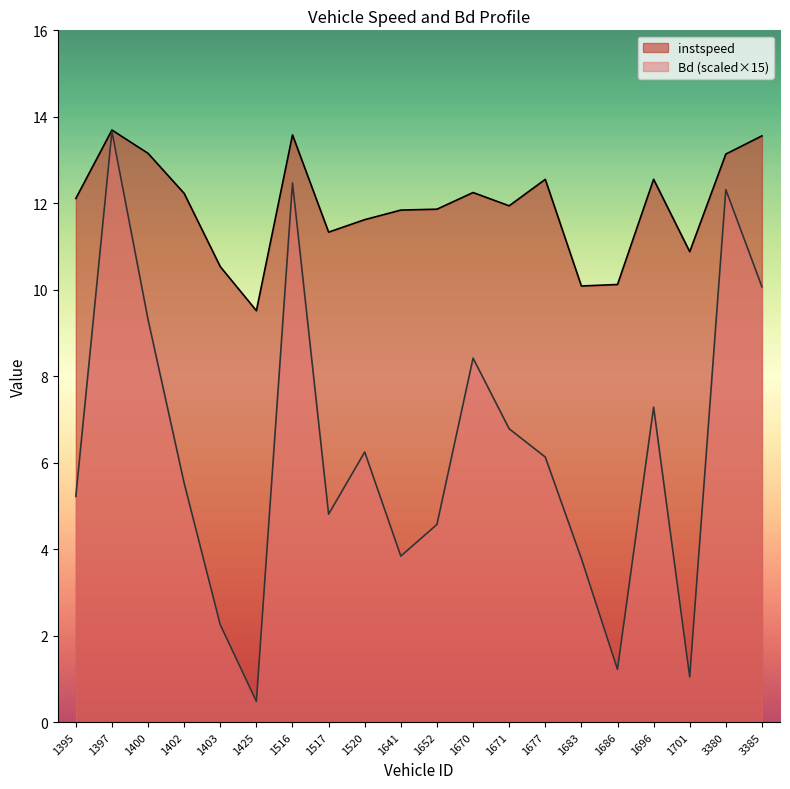

What is the difference between the instspeed values at 1677 and 3380?

0.6